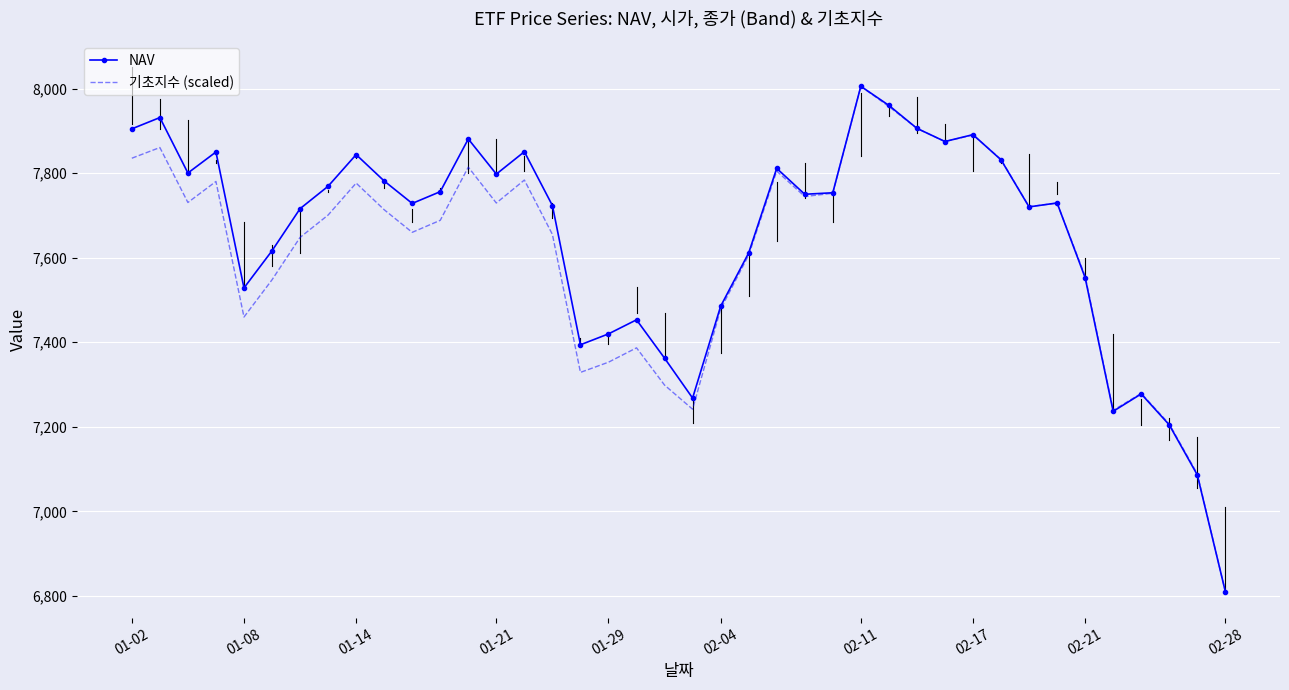

How many values in the 기초지수 (scaled) series exceed 7713?

20